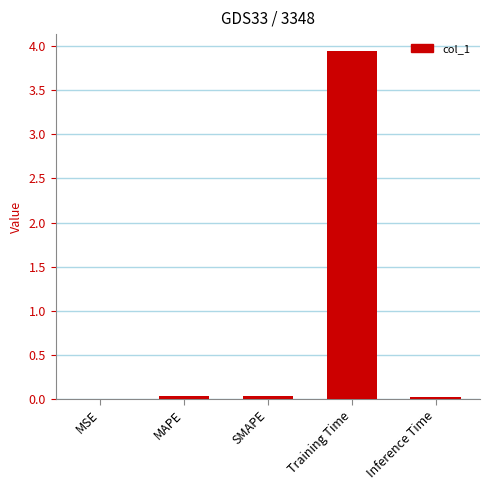

What is the maximum value shown in the chart?

3.9